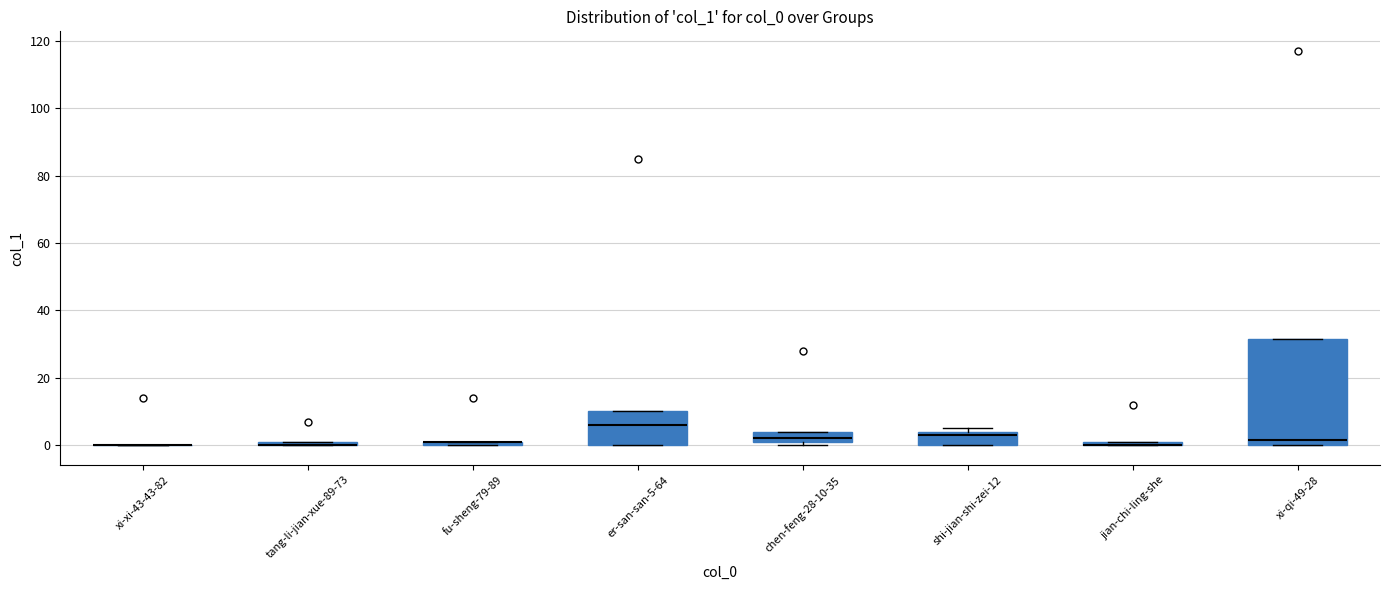

Comparing the boxes themselves (not the whiskers), which one is the tallest?

xi-qi-49-28